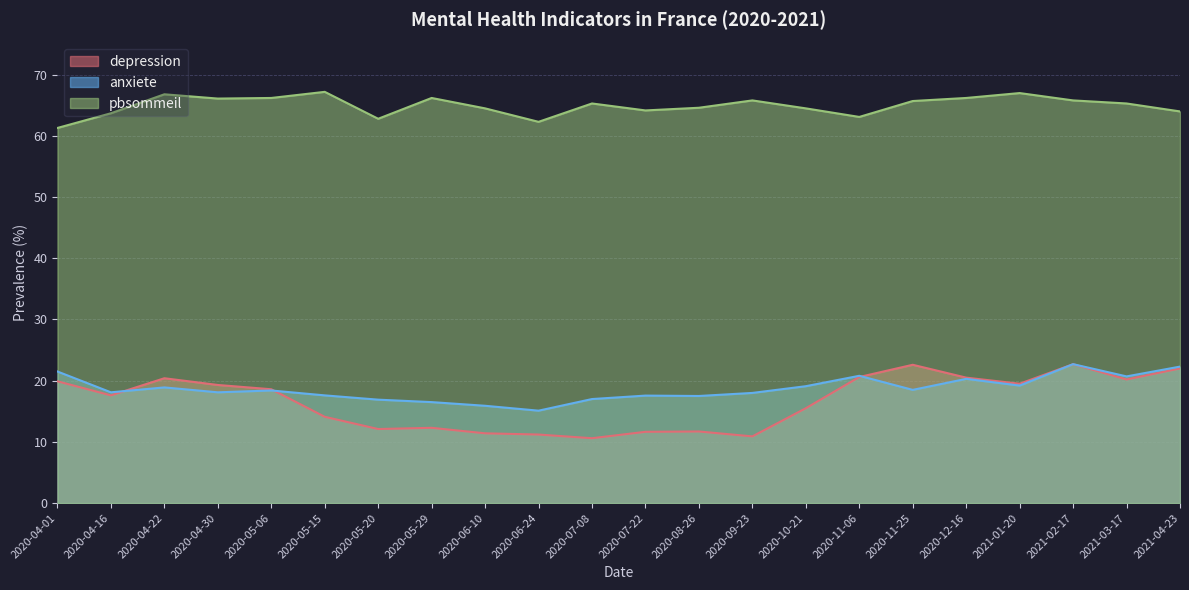

True or false: pbsommeil and anxiete intersect in this chart.

False